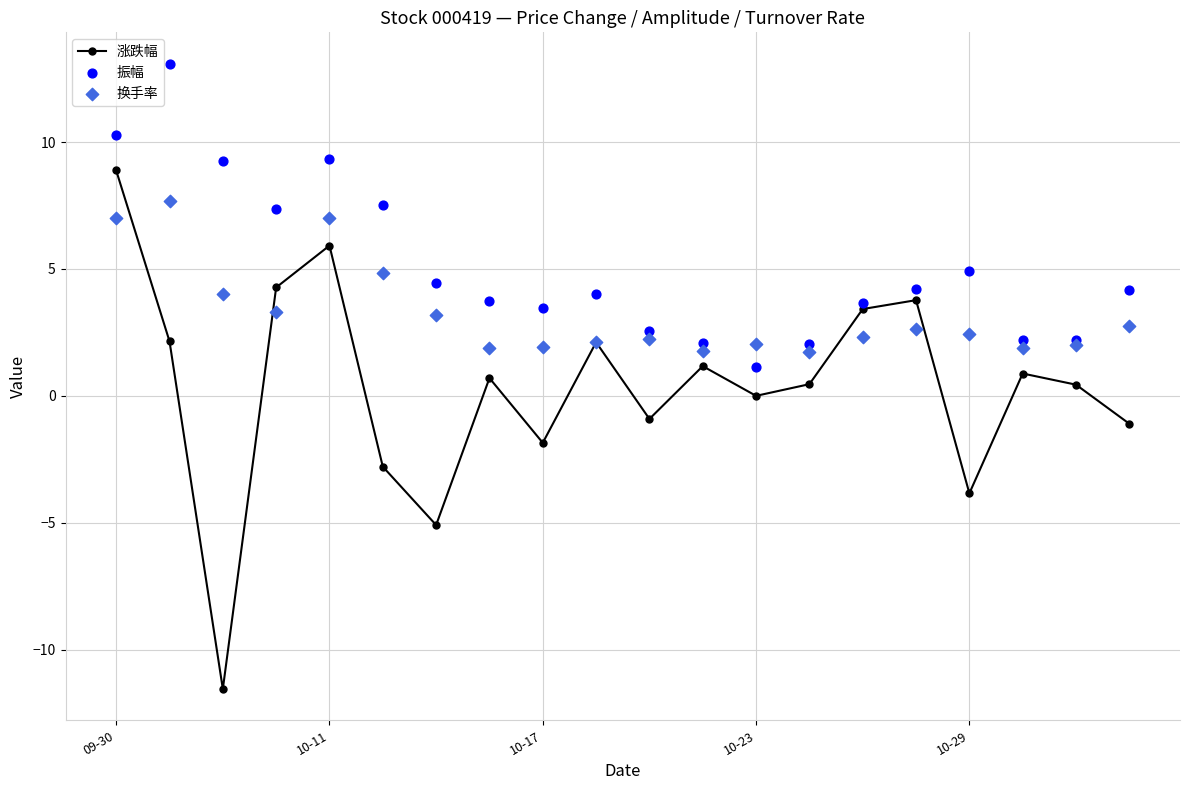

Which series has the widest spread of Y values?

涨跌幅